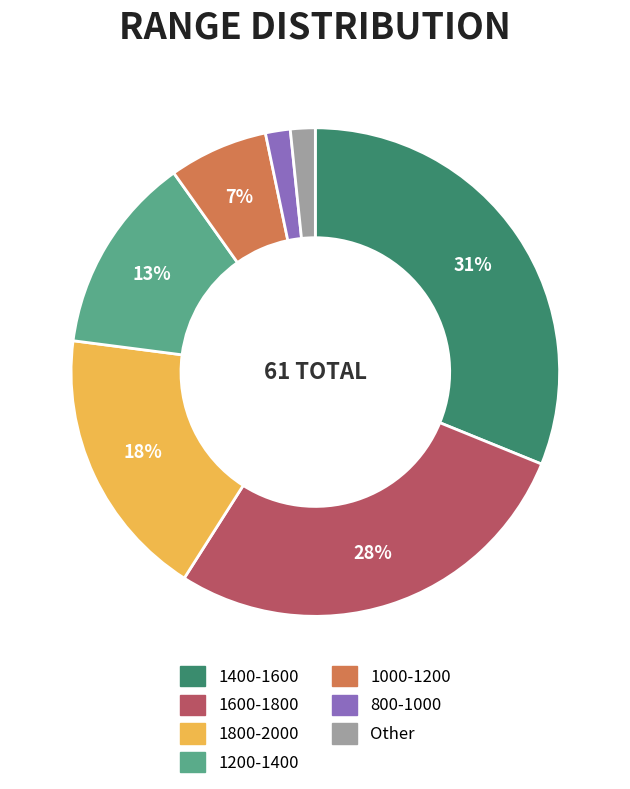

How many slices are in this pie chart?

7